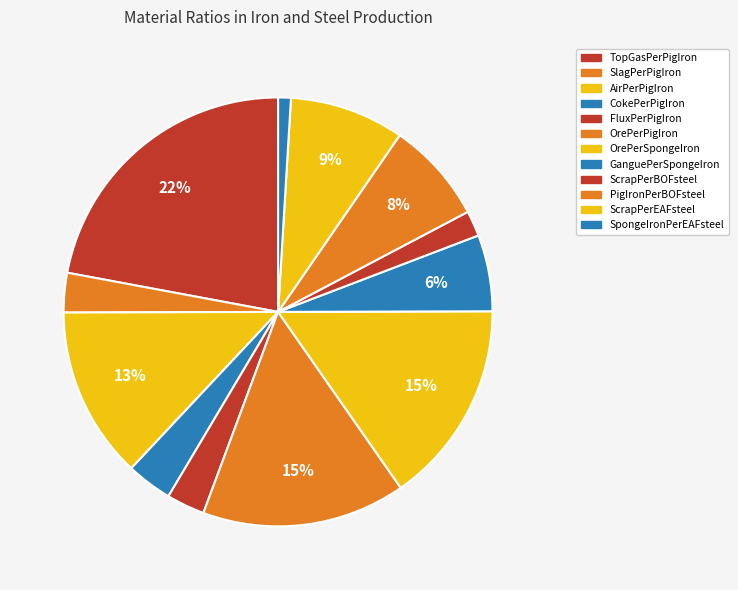

Count the number of slices in the pie.

12